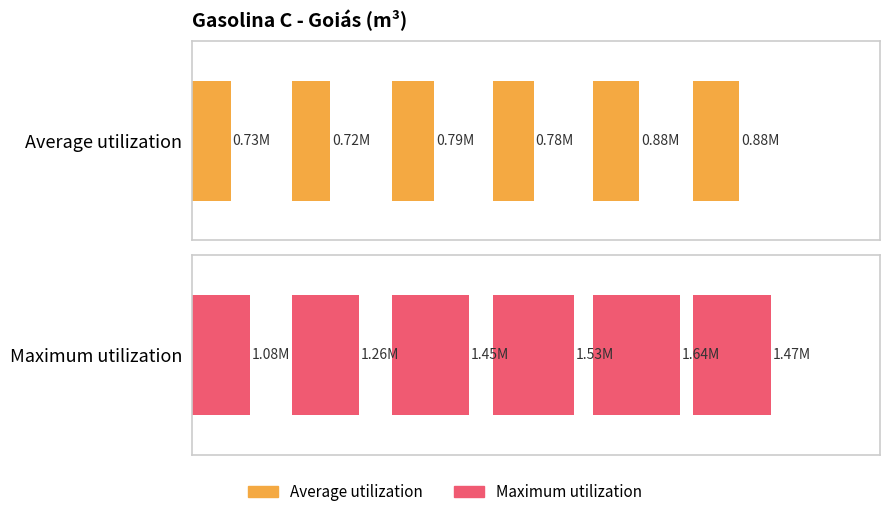

Rank the series by their average value, from lowest to highest.

Average utilization, Maximum utilization